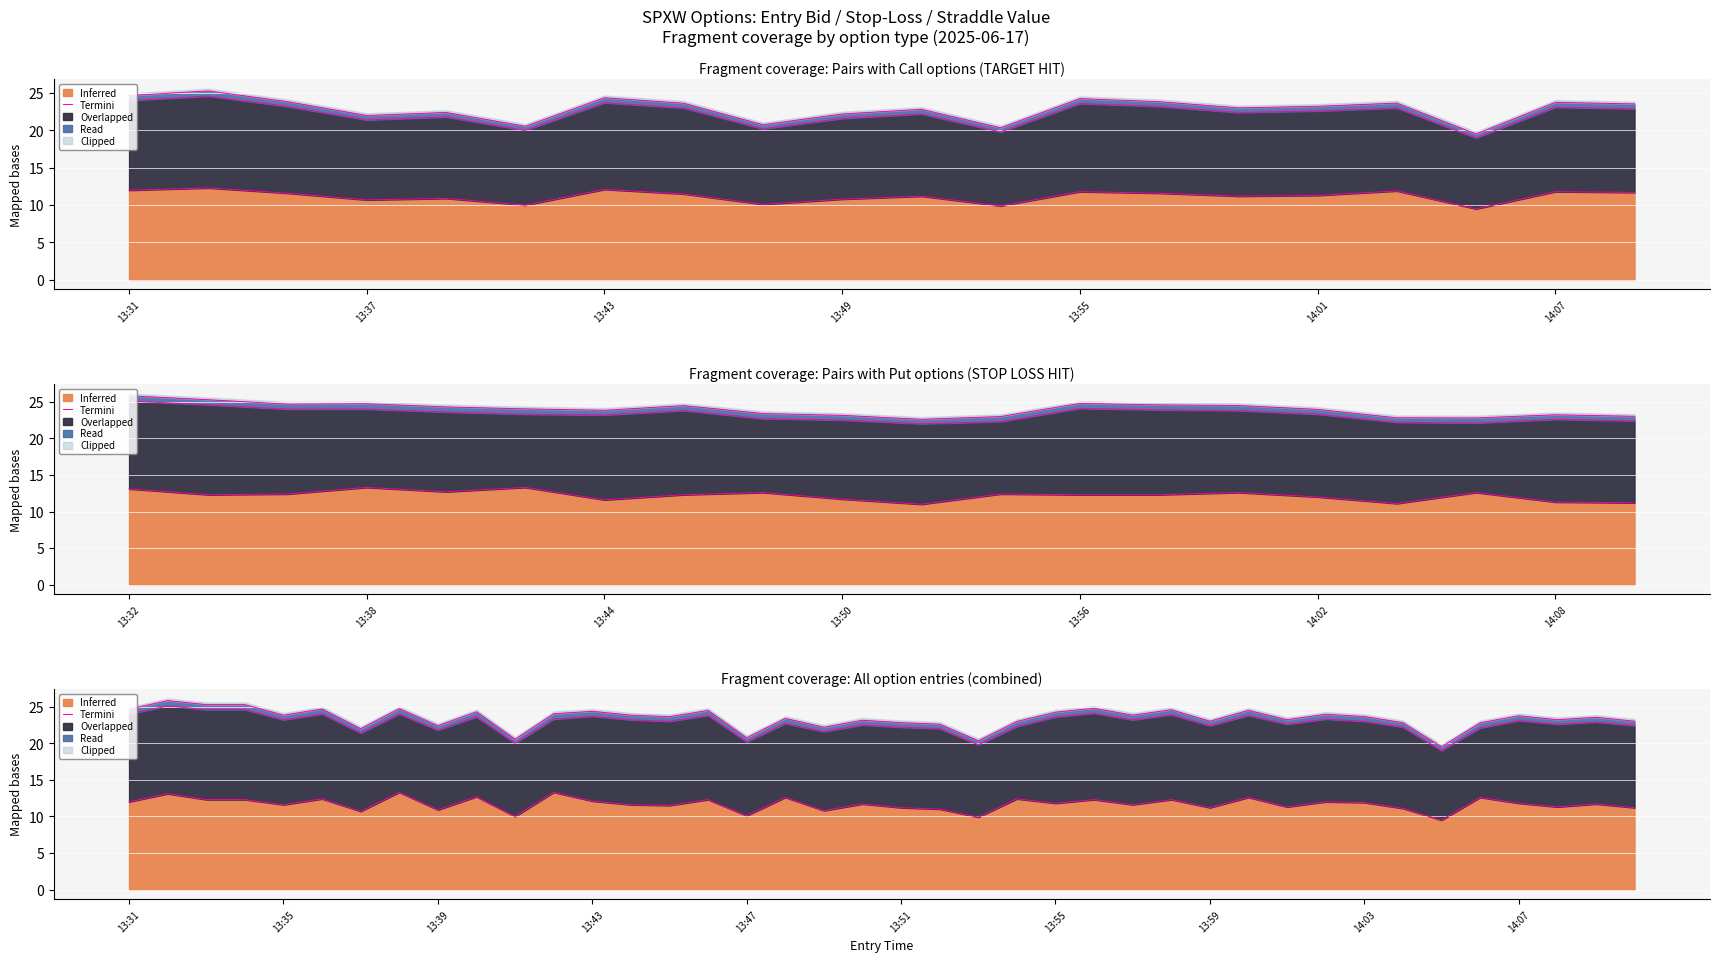

What is the average value?

11.7